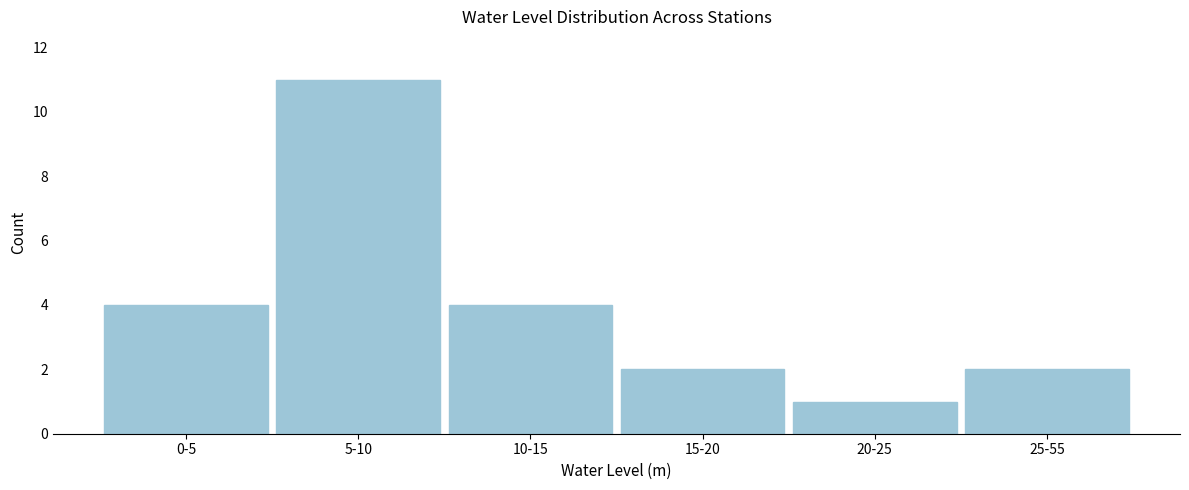

Reading left to right, transcribe all the data shown in this chart.

4	11	4	2	1	2